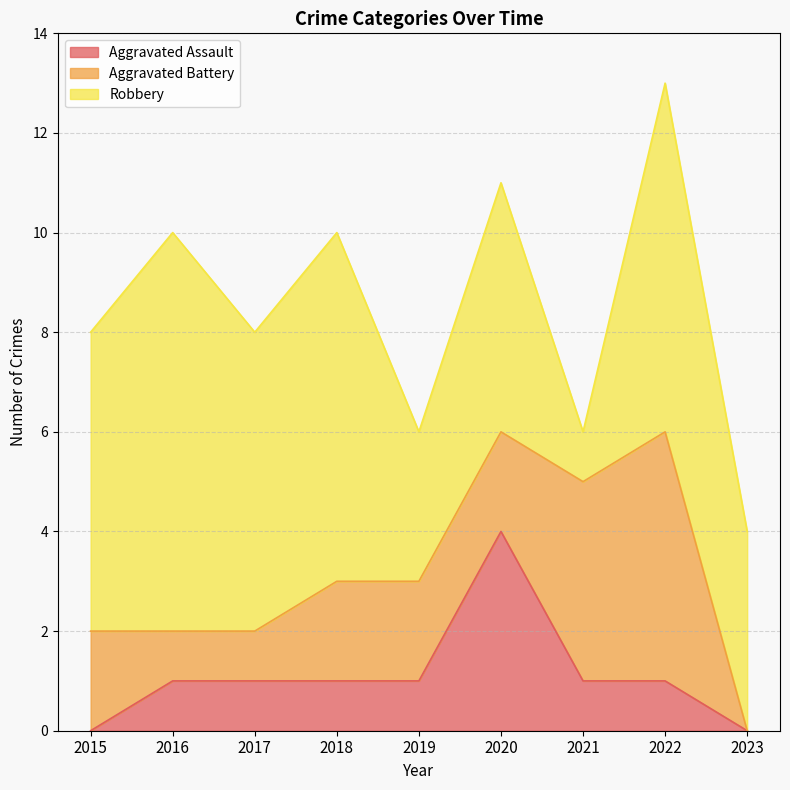

Between 2016 and 2017, which series saw the biggest shift?

Robbery